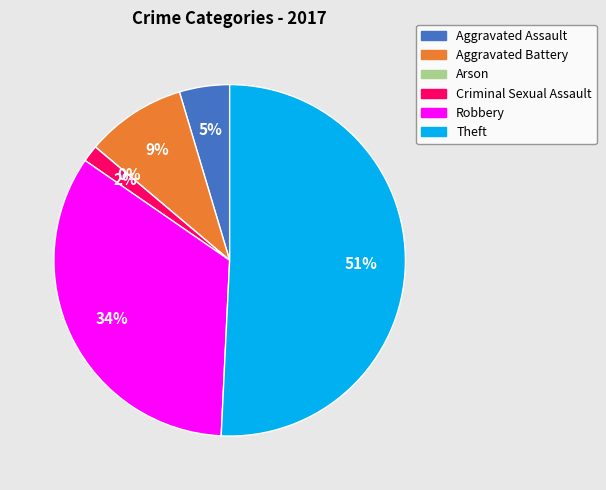

True or false: Robbery accounts for 48% of the total.

False